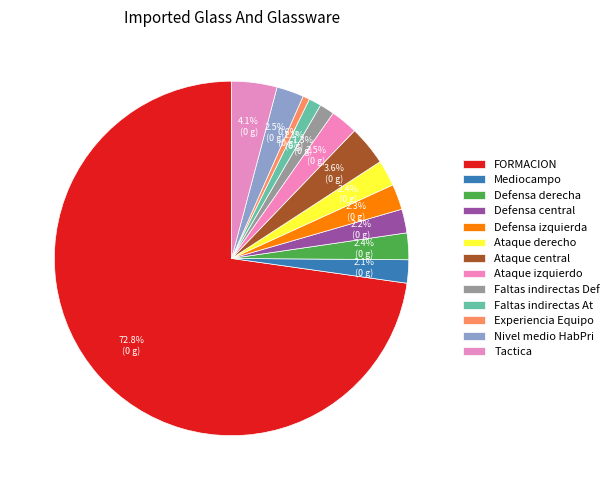

To the nearest percent, what is the combined percentage of Faltas indirectas At and Ataque derecho?

4%